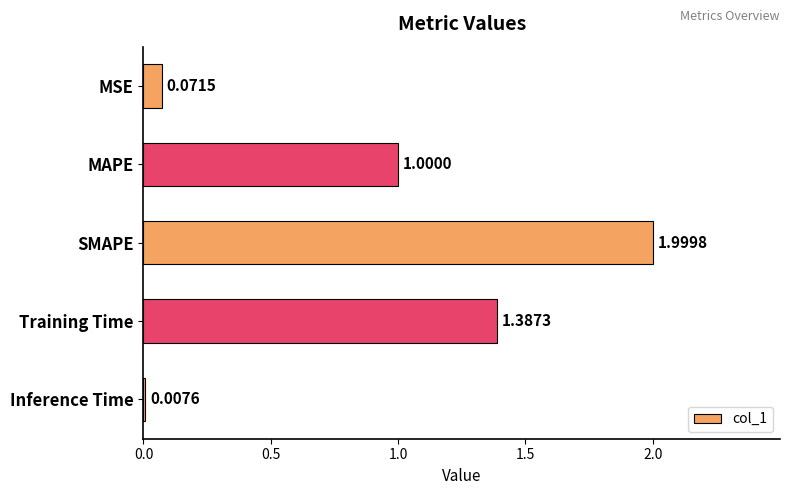

Rank the categories by value from lowest to highest.

Inference Time, MSE, MAPE, Training Time, SMAPE